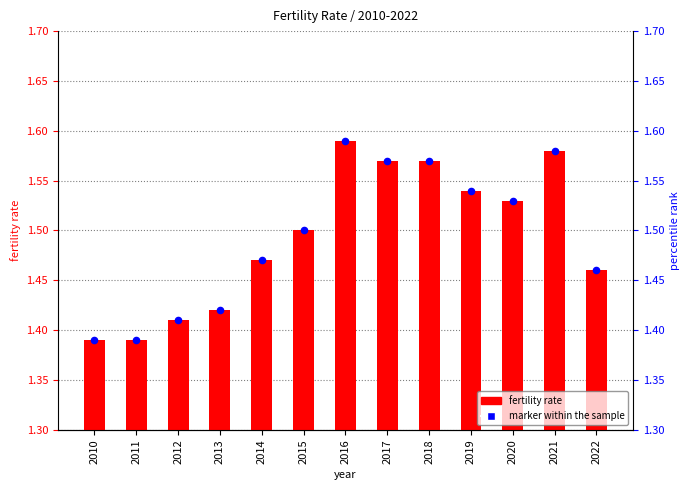

Which series has the largest total across all categories?

ferility rate